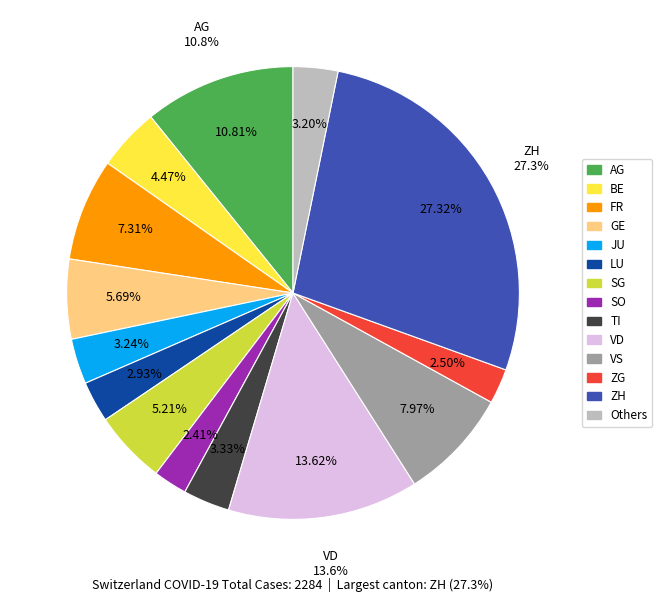

To the nearest percent, what is the average slice percentage?

7%